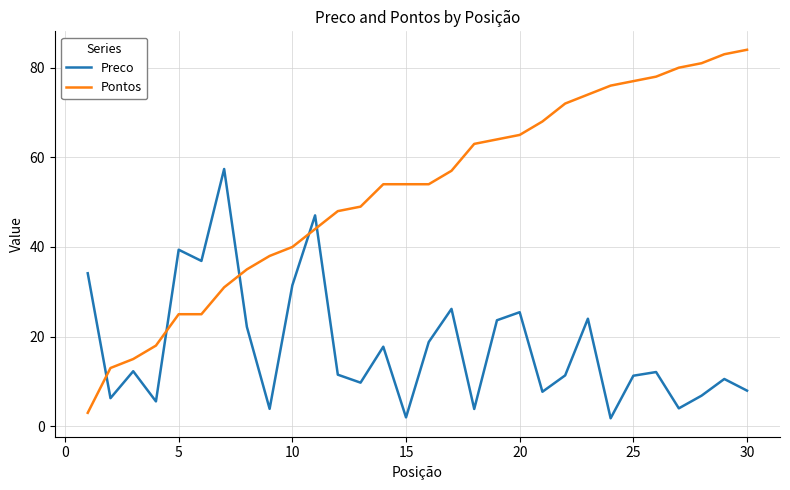

What is the difference between the maximum and minimum values in the Preco series?

55.6